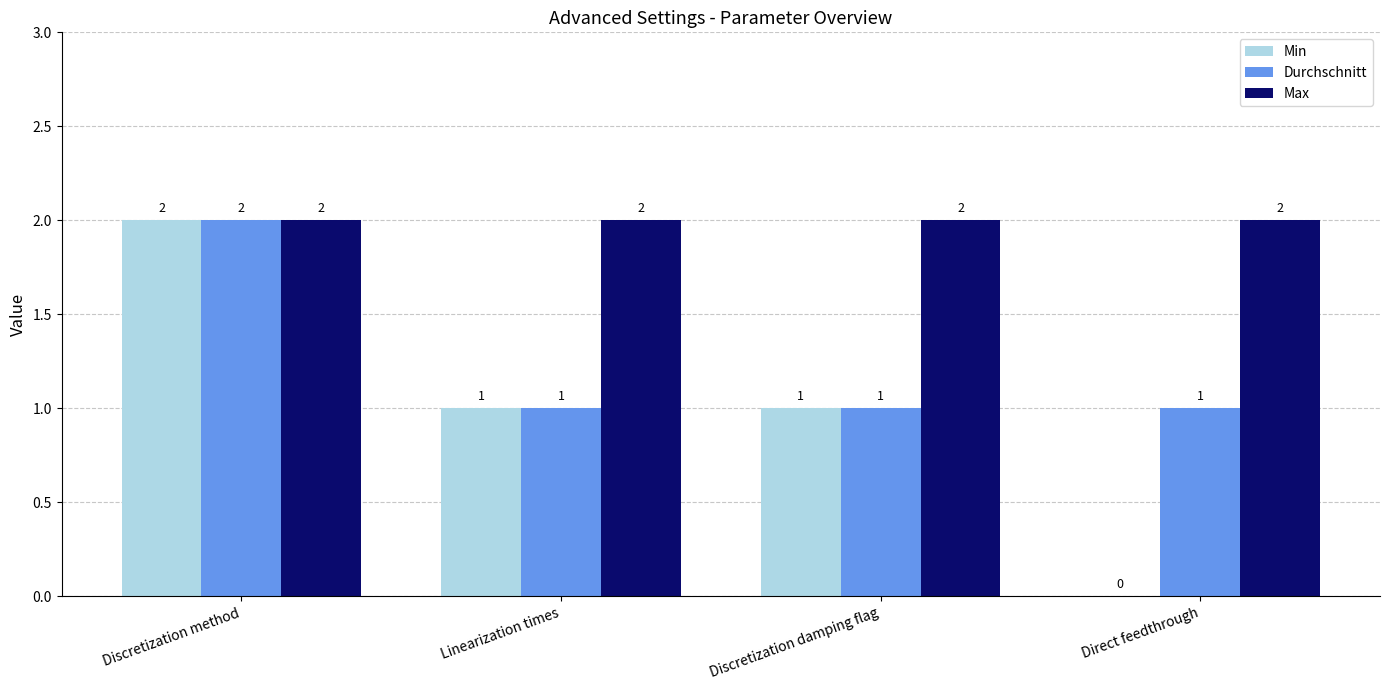

What is the spread (max minus min) of values at Direct feedthrough?

2